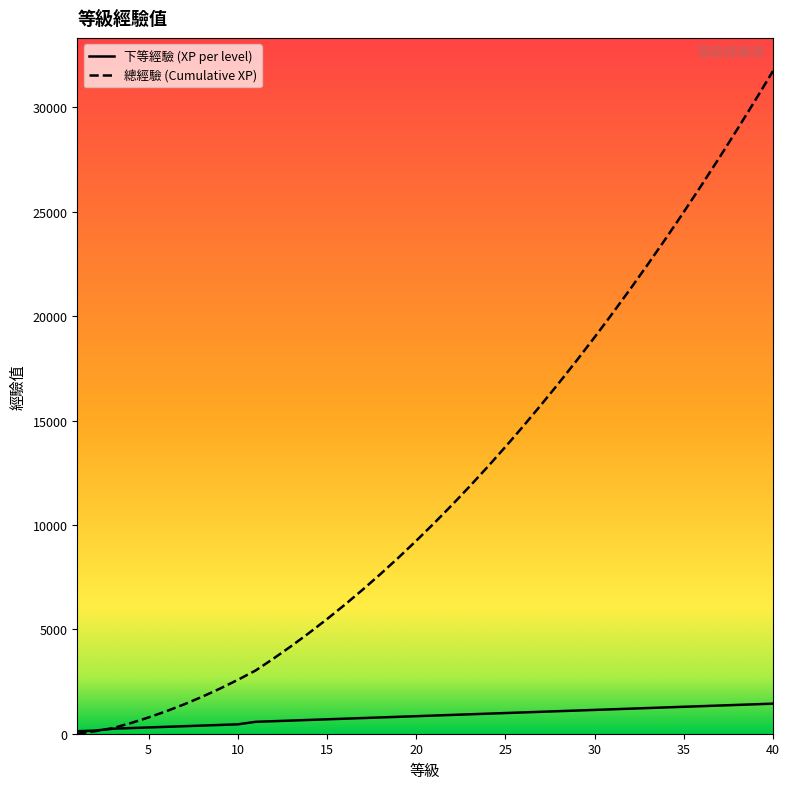

Rank the series by their average value, from highest to lowest.

總經驗 (Cumulative XP), 下等經驗 (XP per level)